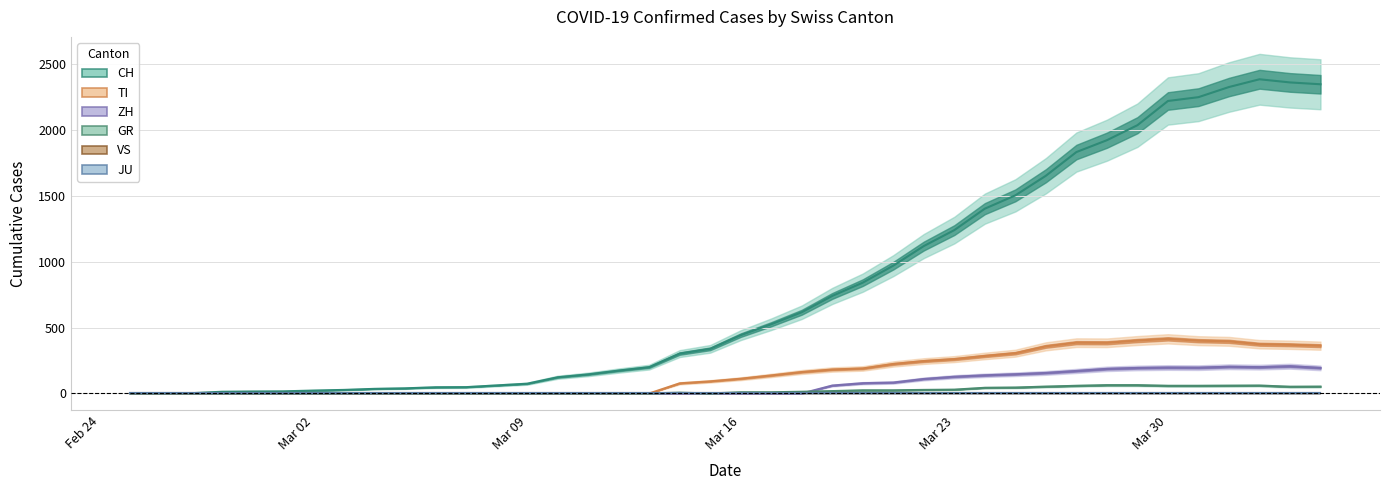

How many values in CH are above zero?

39